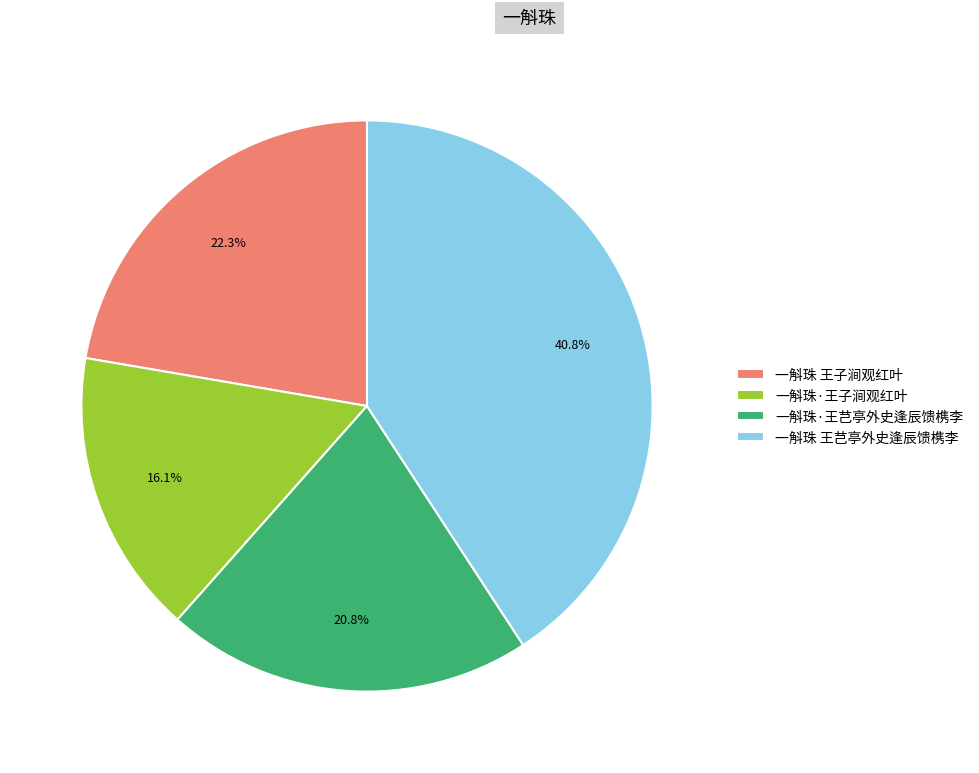

What is the ratio of the value at 一斛珠 王芑亭外史逢辰馈槜李 to the value at 一斛珠·王子涧观红叶?

2.5